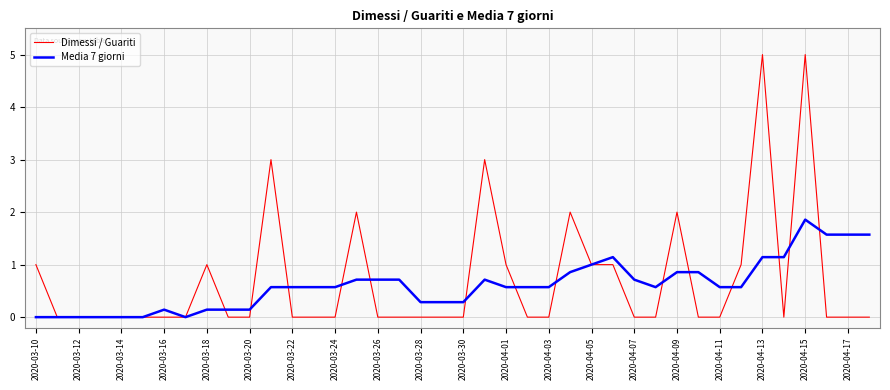

List the series in order of their overall mean, lowest first.

Media 7 giorni, Dimessi / Guariti